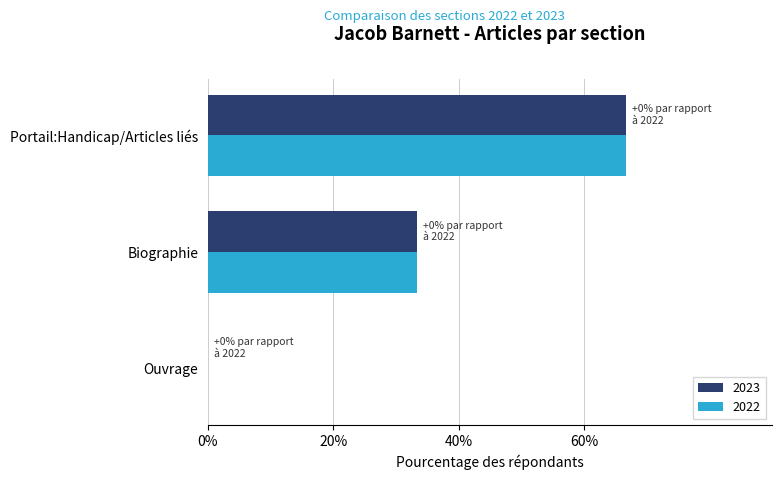

Is the value of 2023 at Portail:Handicap/Articles liés greater than the value of 2022 at Biographie?

Yes